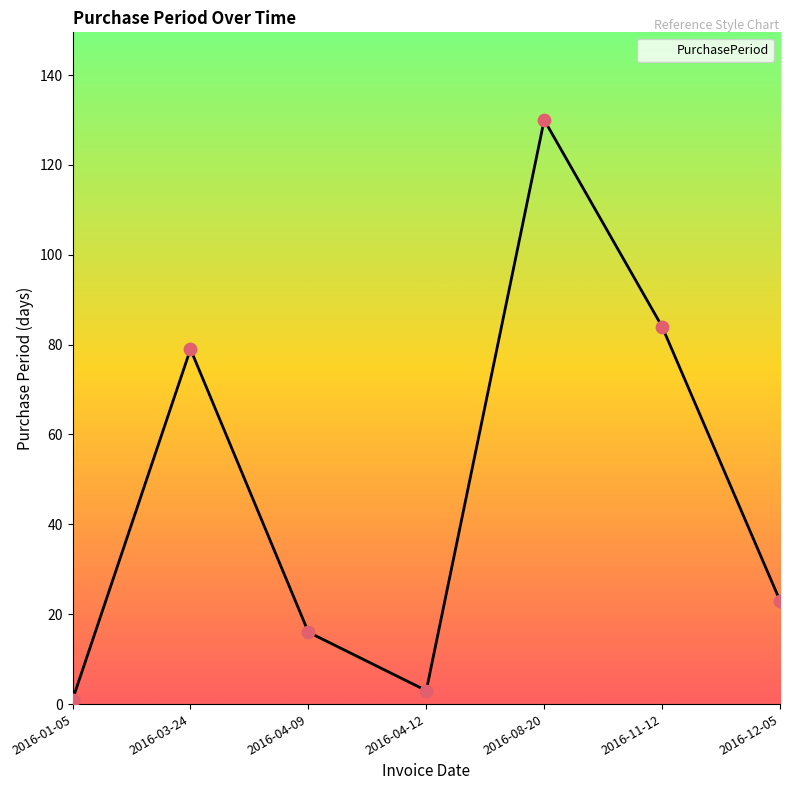

Which has a higher value, 2016-04-12 or 2016-03-24?

2016-03-24